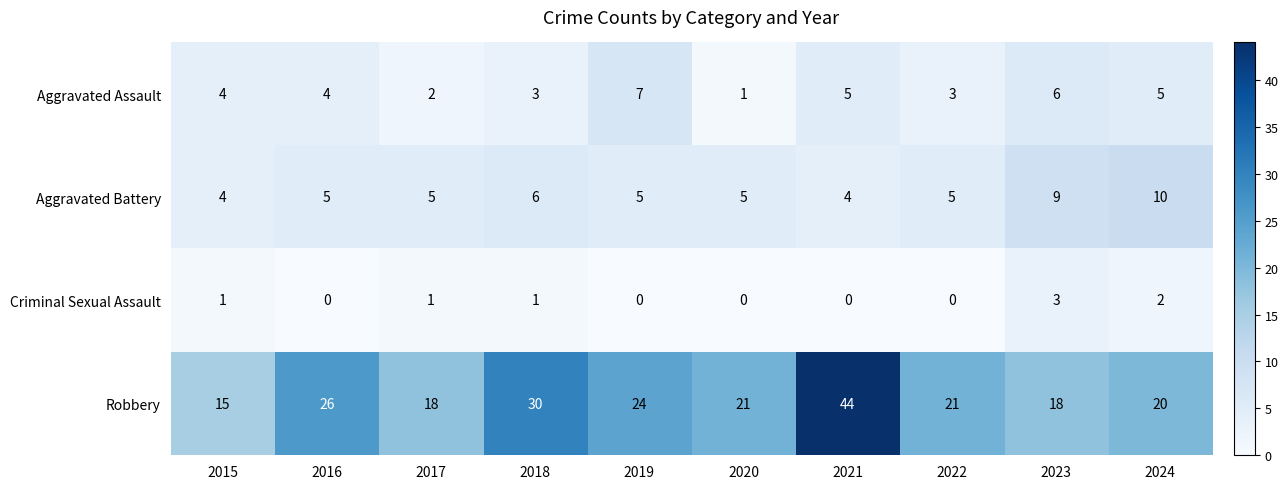

How many Aggravated Battery values are between 5 and 6?

6